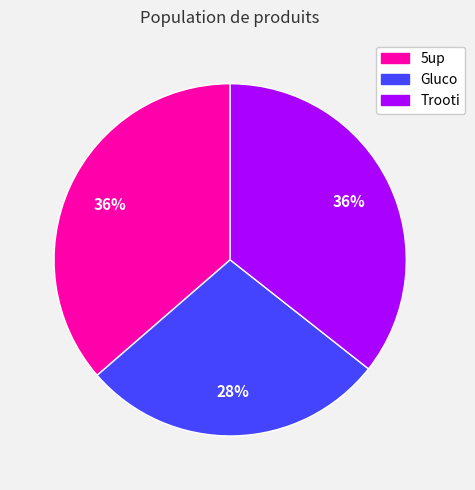

Is the sum of 5up and Trooti greater than half?

Yes